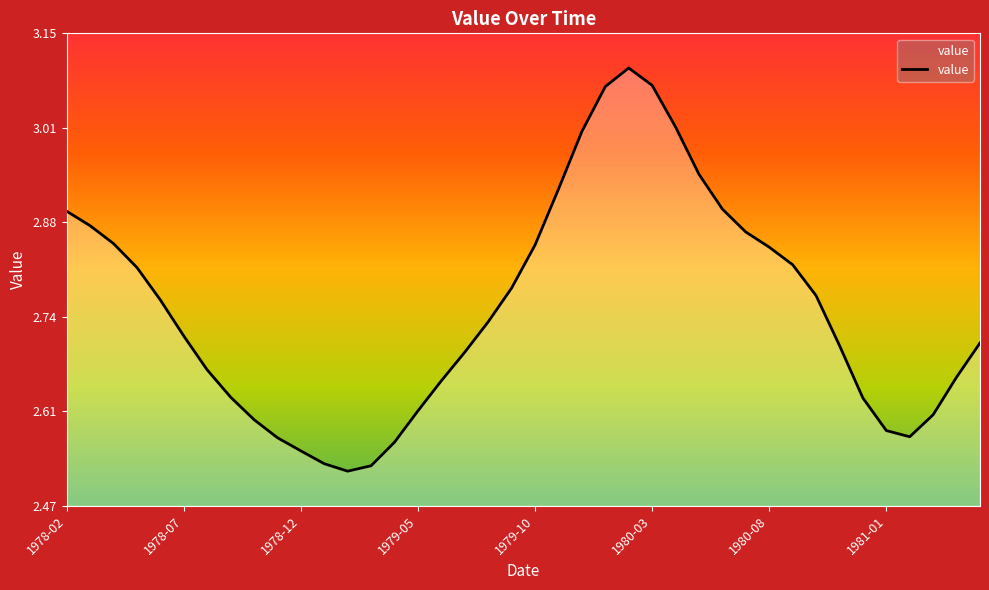

True or false: there are more than 1 points higher than both neighbors.

False